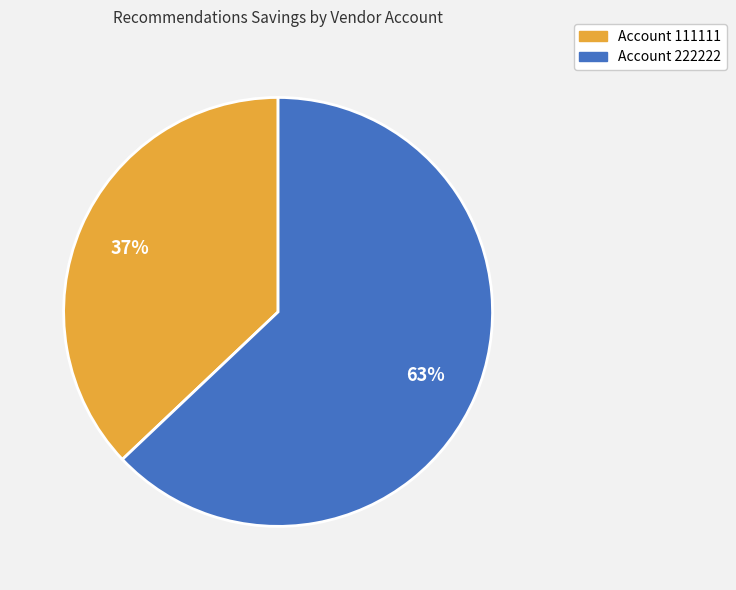

To the nearest percent, what is the difference between the largest and smallest slice percentages?

26%